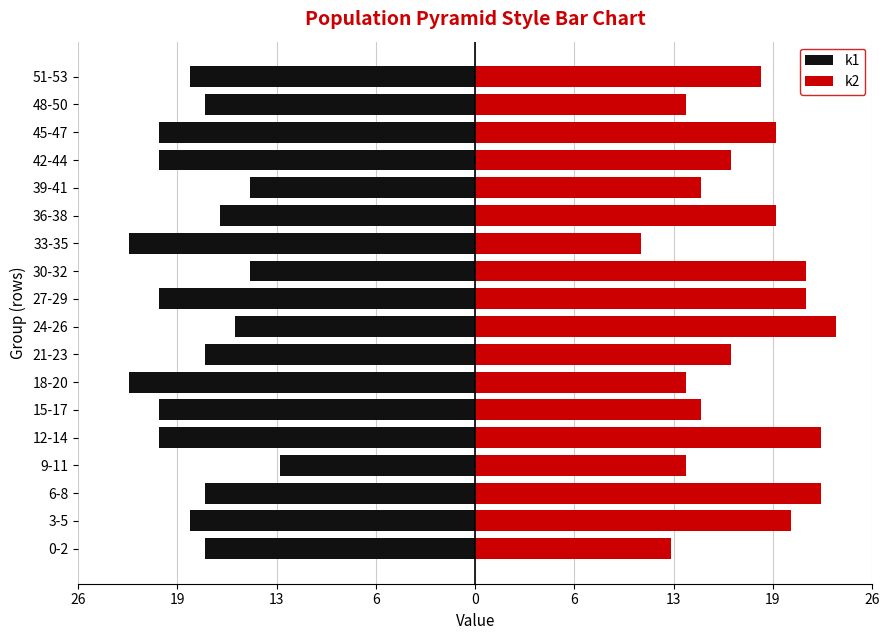

Is it true that k1 equals -27 at 0-2?

False